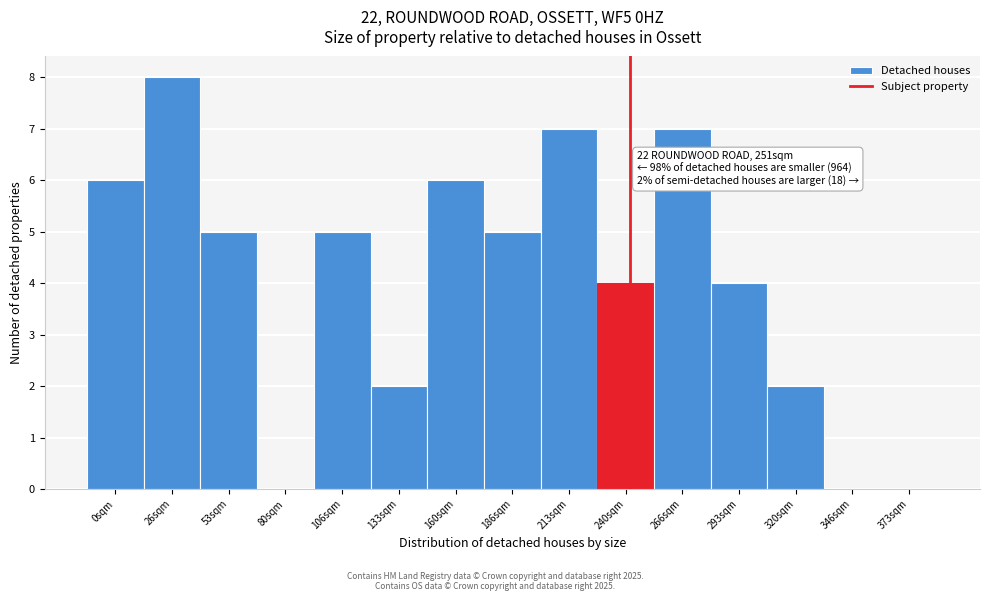

Reading right to left, extract all data points from this chart.

373sqm=0	346sqm=0	320sqm=2	293sqm=4	266sqm=7	240sqm=4	213sqm=7	186sqm=5	160sqm=6	133sqm=2	106sqm=5	80sqm=0	53sqm=5	26sqm=8	0sqm=6